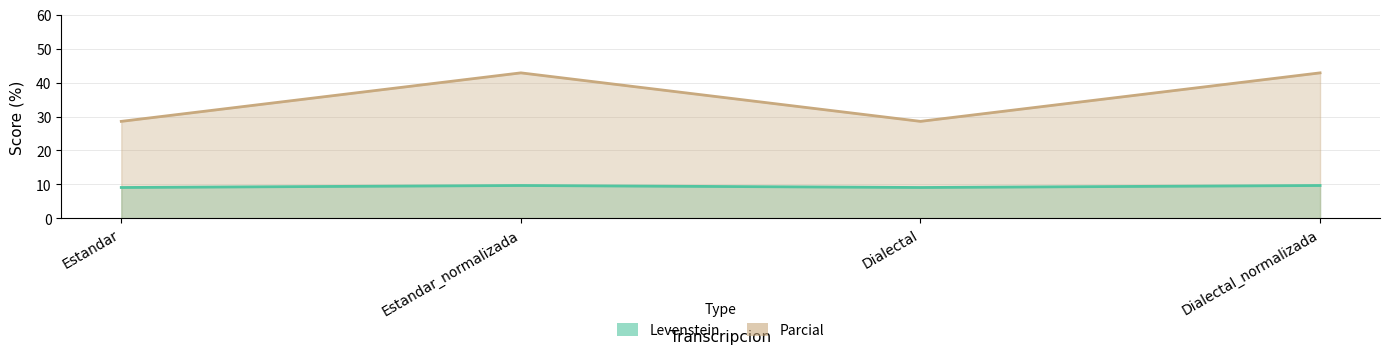

Is it true that Levenstein equals 5.3 at Dialectal_normalizada?

False